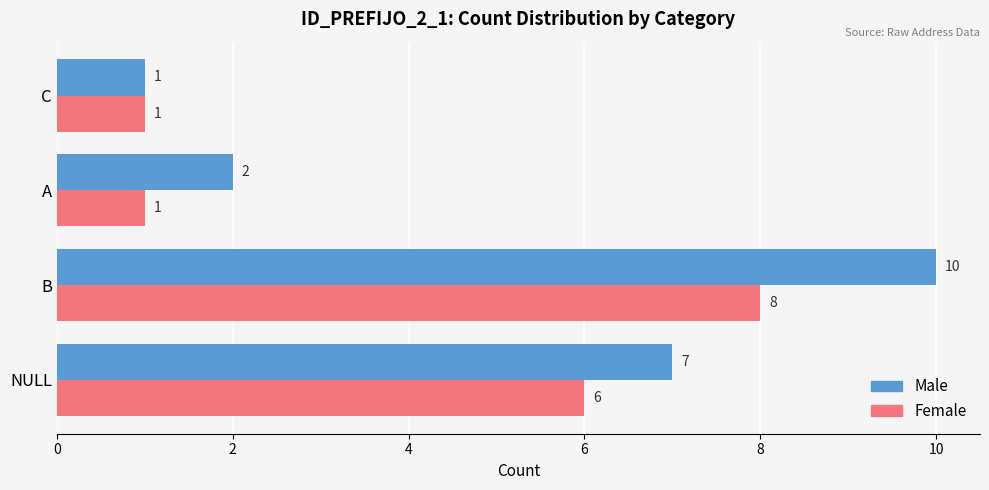

Rank the series by their average value, from lowest to highest.

Female, Male